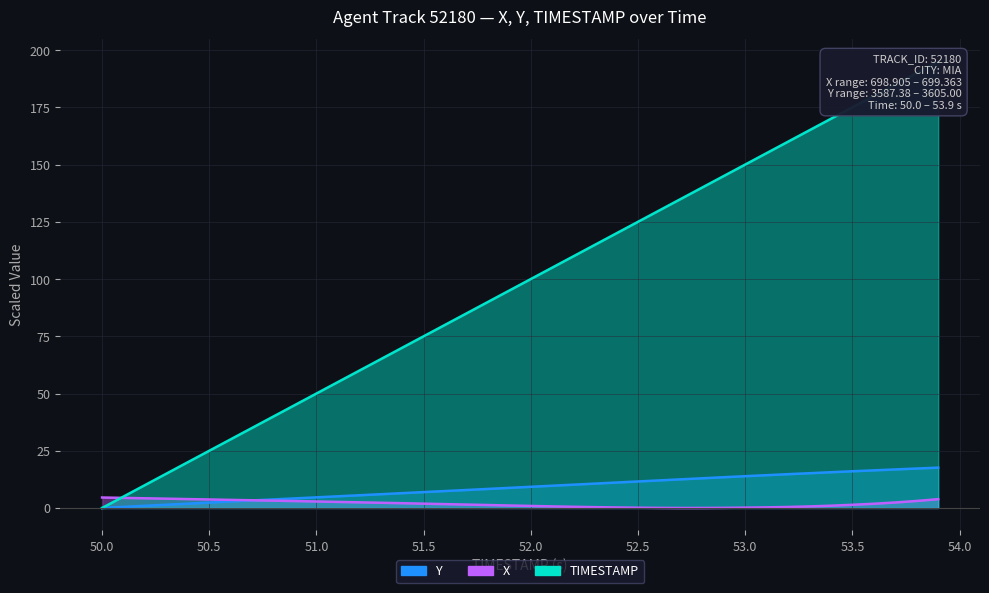

Reading left to right, extract all data points from this chart.

X: 50.0=4.6	50.1=4.4	50.2=4.2	50.3=4.1	50.4=3.9	50.5=3.7	50.6=3.5	50.7=3.4	50.8=3.2	50.9=3.0	51.0=2.8	51.1=2.6	51.2=2.5	51.3=2.3	51.4=2.1	51.5=1.9	51.6=1.7	51.7=1.5	51.8=1.3	51.9=1.1	52.0=0.9	52.1=0.7	52.2=0.5	52.3=0.4	52.4=0.2	52.5=0.1	52.6=0.0	52.7=0.0	52.8=0.0	52.9=0.1	53.0=0.1	53.1=0.3	53.2=0.4	53.3=0.7	53.4=1.0	53.5=1.4	53.6=1.9	53.7=2.4	53.8=3.1	53.9=3.8
Y: 50.0=0.0	50.1=0.5	50.2=1.0	50.3=1.4	50.4=1.9	50.5=2.4	50.6=2.8	50.7=3.3	50.8=3.8	50.9=4.2	51.0=4.7	51.1=5.1	51.2=5.6	51.3=6.0	51.4=6.5	51.5=6.9	51.6=7.4	51.7=7.9	51.8=8.3	51.9=8.8	52.0=9.3	52.1=9.7	52.2=10.2	52.3=10.7	52.4=11.1	52.5=11.6	52.6=12.0	52.7=12.5	52.8=13.0	52.9=13.4	53.0=13.9	53.1=14.3	53.2=14.8	53.3=15.2	53.4=15.6	53.5=16.0	53.6=16.4	53.7=16.8	53.8=17.2	53.9=17.6
TIMESTAMP: 50.0=0.0	50.1=5.0	50.2=10.0	50.3=15.0	50.4=20.0	50.5=25.0	50.6=30.0	50.7=35.0	50.8=40.0	50.9=45.0	51.0=50.0	51.1=55.0	51.2=60.0	51.3=65.0	51.4=70.0	51.5=75.0	51.6=80.0	51.7=85.0	51.8=90.0	51.9=95.0	52.0=100.0	52.1=105.0	52.2=110.0	52.3=115.0	52.4=120.0	52.5=125.0	52.6=130.0	52.7=135.0	52.8=140.0	52.9=145.0	53.0=150.0	53.1=155.0	53.2=160.0	53.3=165.0	53.4=170.0	53.5=175.0	53.6=180.0	53.7=185.0	53.8=190.0	53.9=195.0